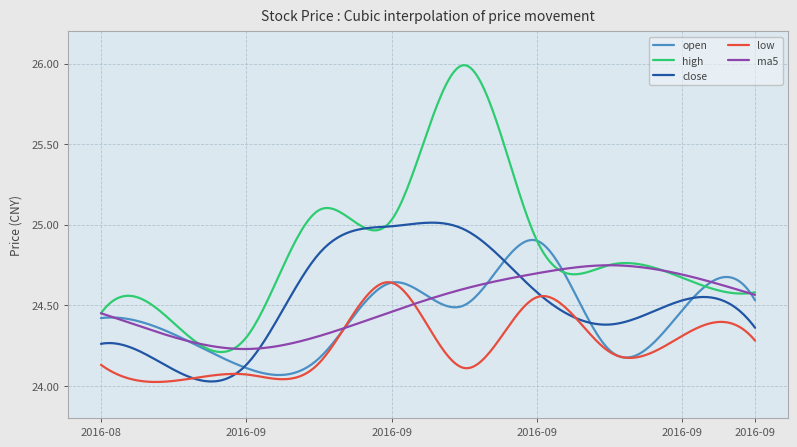

Which series has the largest total across all categories?

high